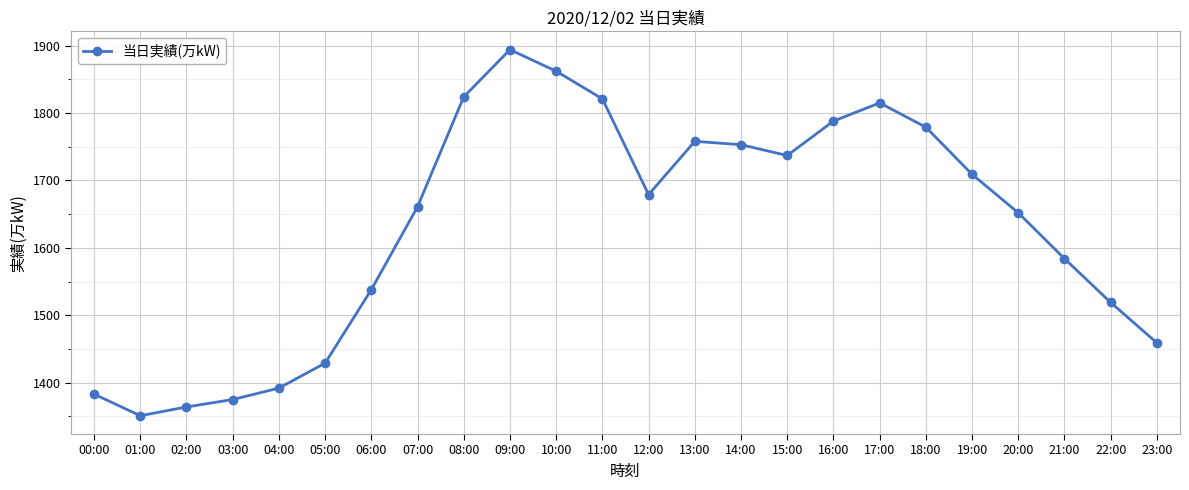

Does the chart display data point markers on the line(s)?

Yes